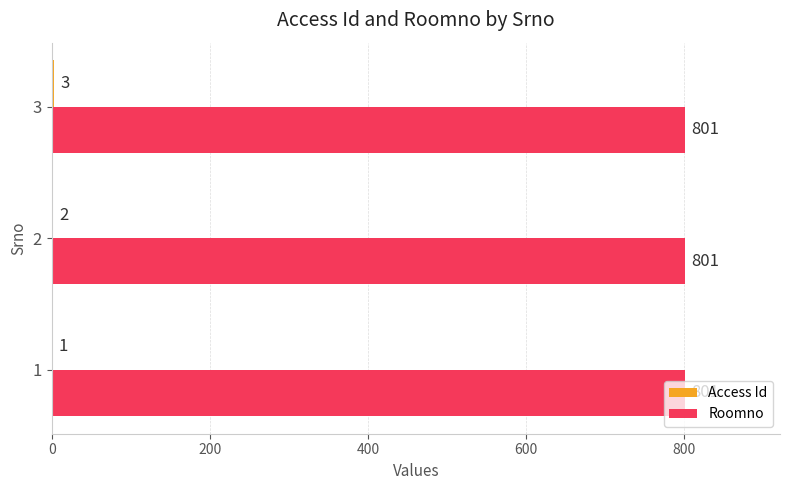

At which category is the sum across all series the highest?

3